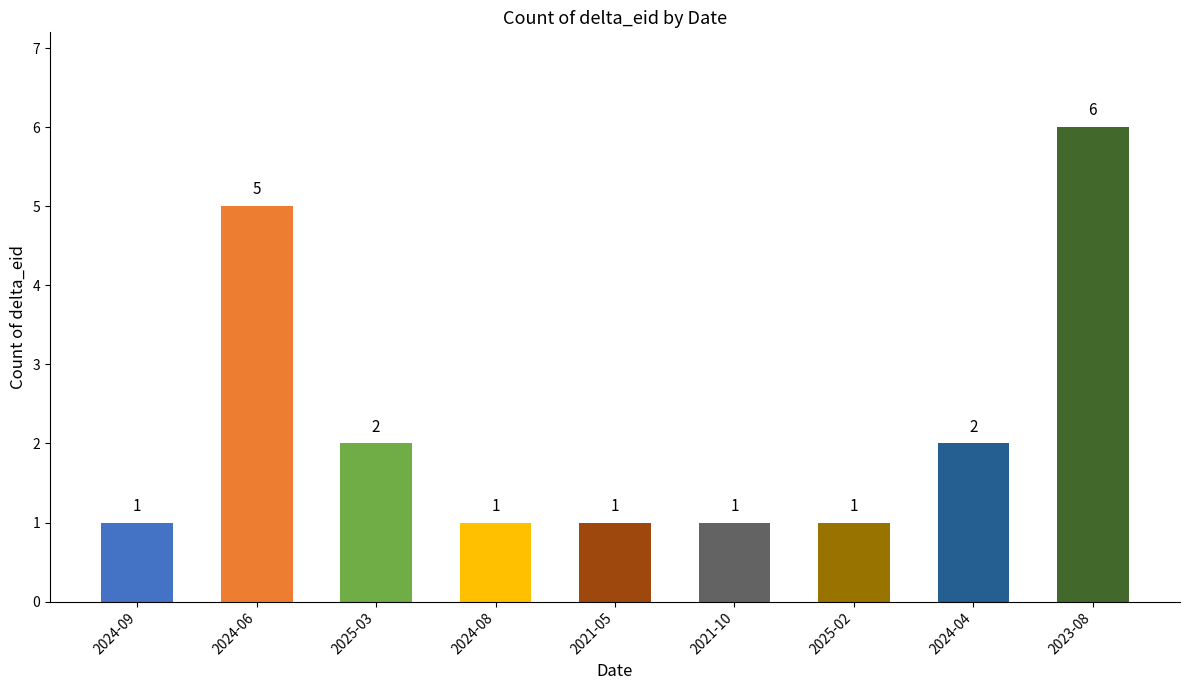

What is the label of the 4th bar from the right?

2021-10